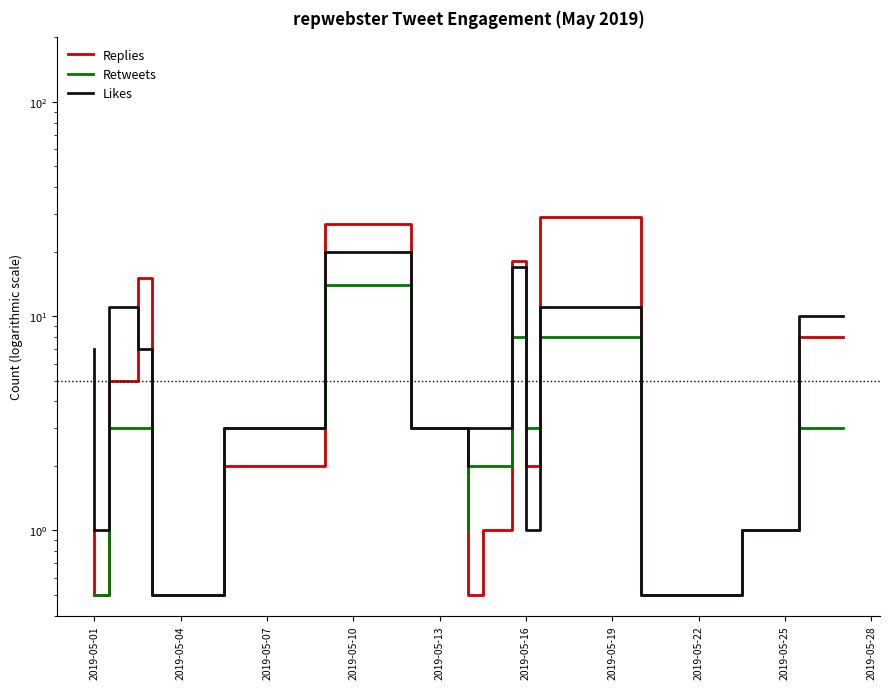

What is the average value of the Likes series?

5.9